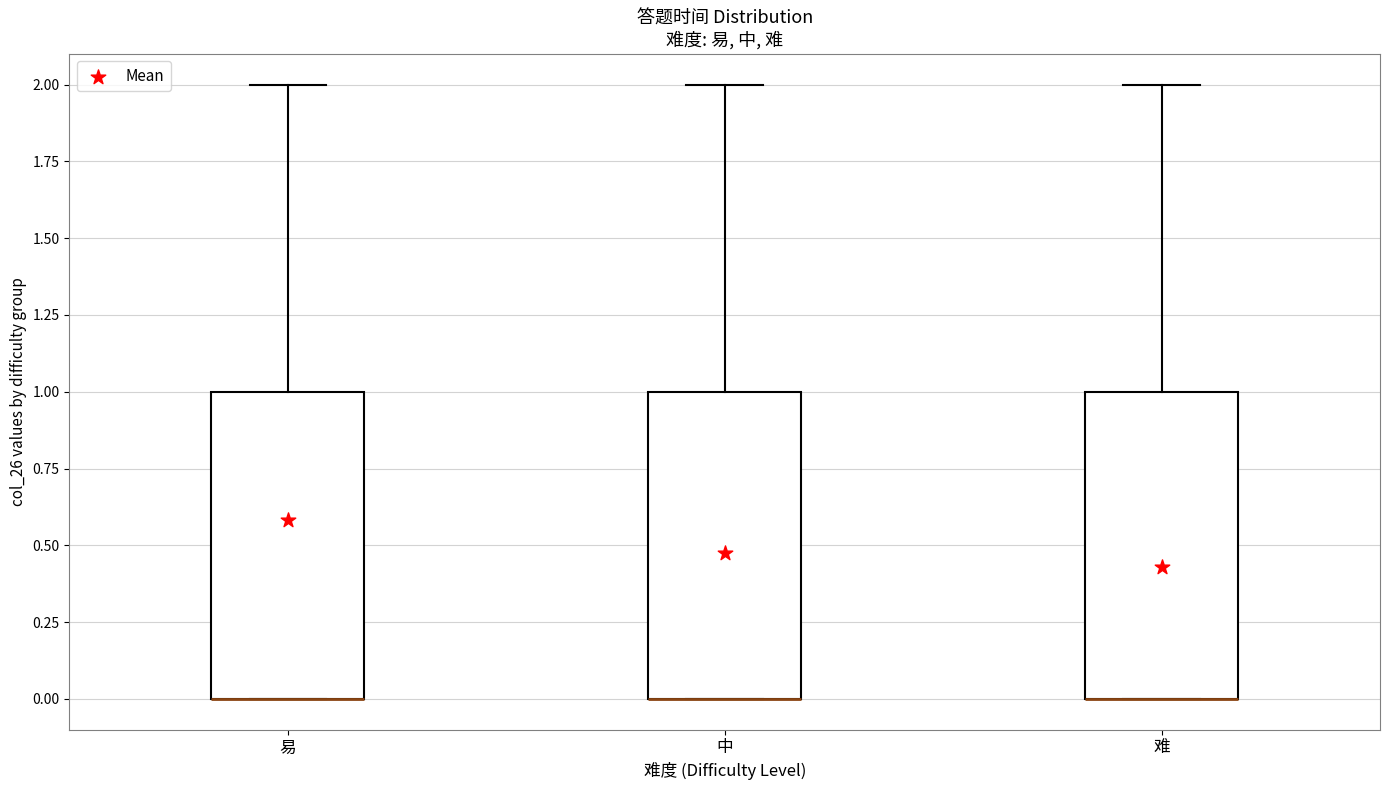

Reading left to right, read every box against the y-axis: the position of its median line, the range the box covers, and the ends of its whiskers. The values are not printed on the chart, so give them approximately, as read against the axis.

易: median 0 (drawn on the box's lower edge), box 0 to 1, whiskers 0 to 2
中: median 0 (drawn on the box's lower edge), box 0 to 1, whiskers 0 to 2
难: median 0 (drawn on the box's lower edge), box 0 to 1, whiskers 0 to 2